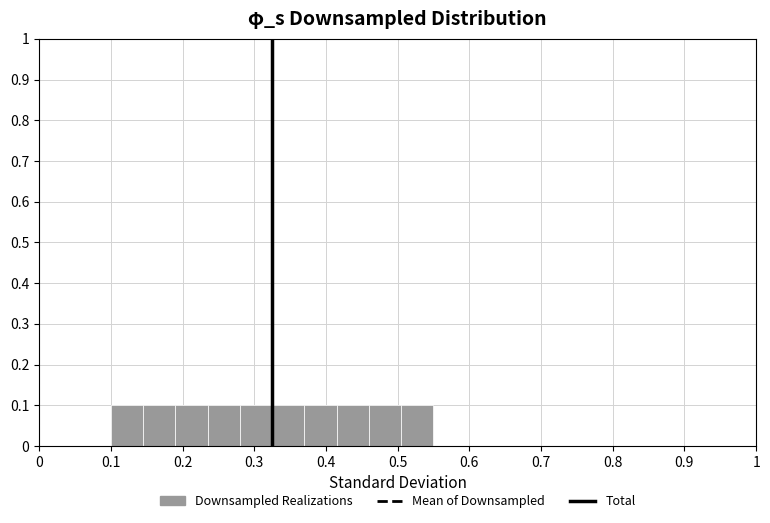

How tall is the bar that spans 0.460 to 0.505 on the x-axis? Neither the bar edges nor the heights are printed on the chart, so give them approximately, as read against the axes.

0.1